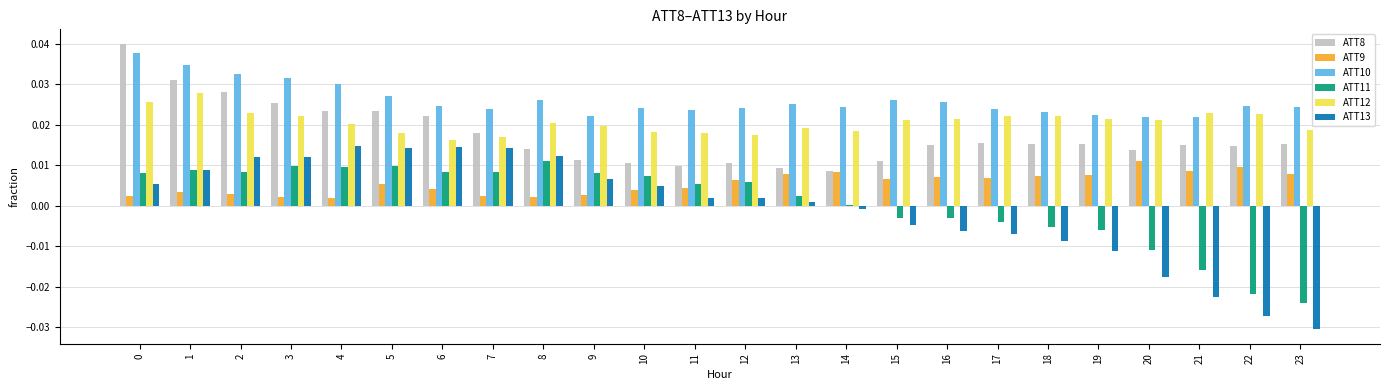

Is the value of ATT13 at 4 greater than the value of ATT8 at 13?

Yes